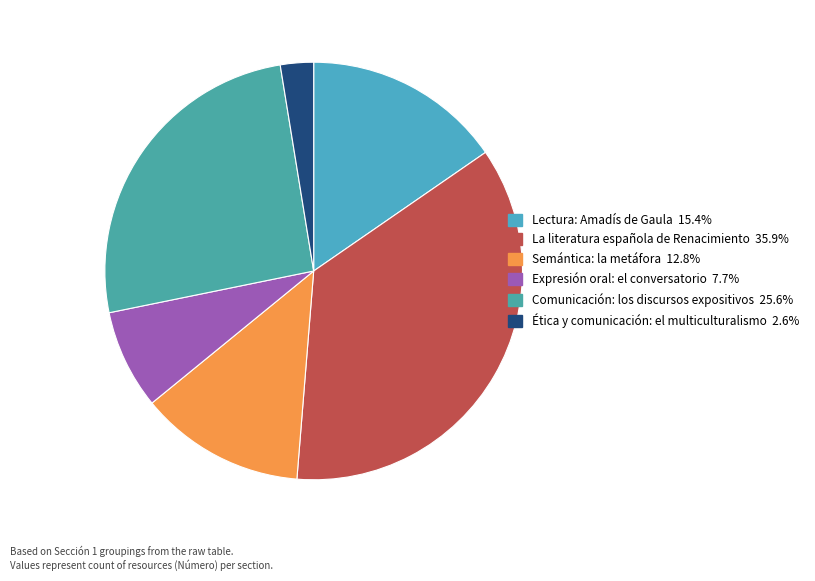

Count the number of slices in the pie.

6